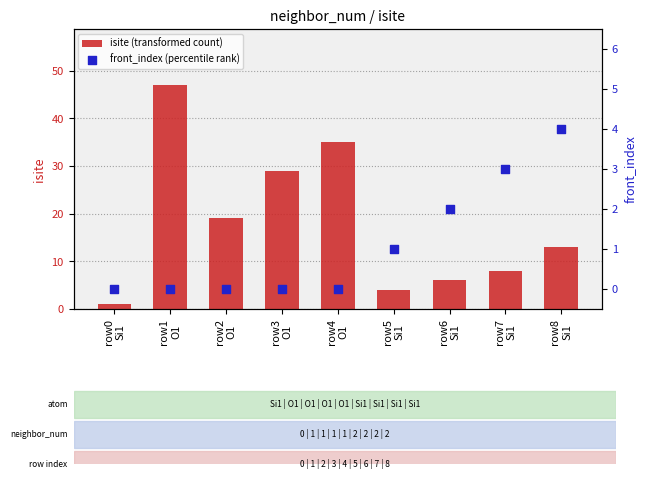

At how many categories does at least one series exceed 45?

1